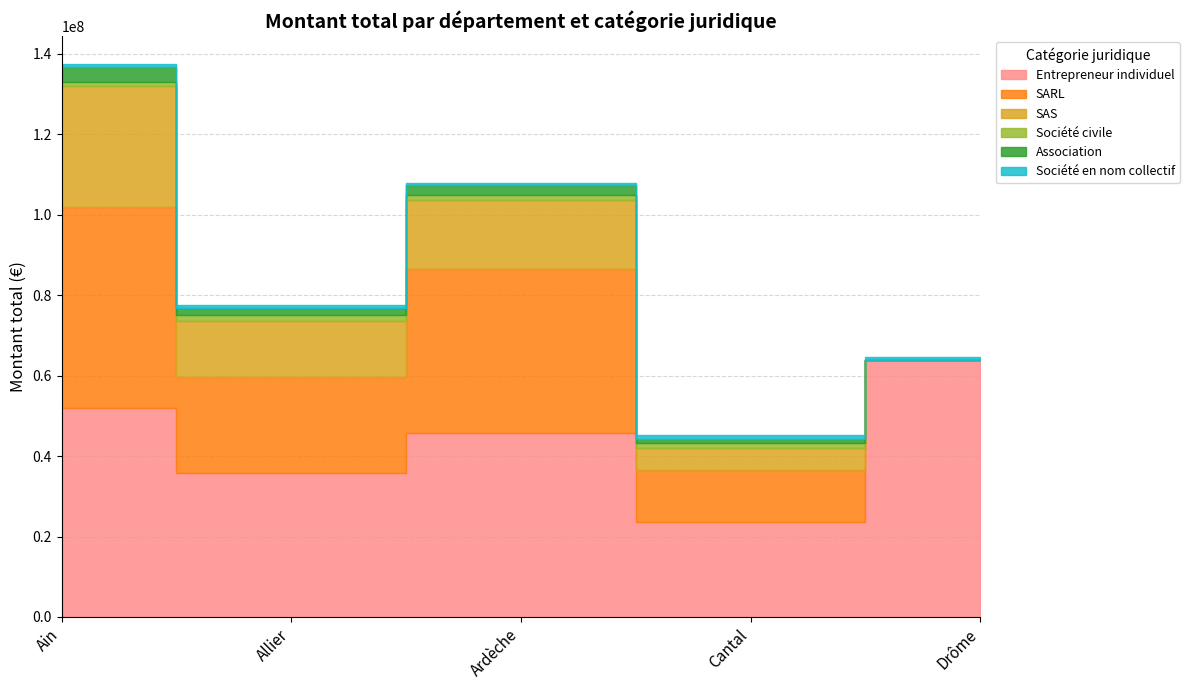

What is the difference between the maximum and minimum values in the Société en nom collectif series?

300786